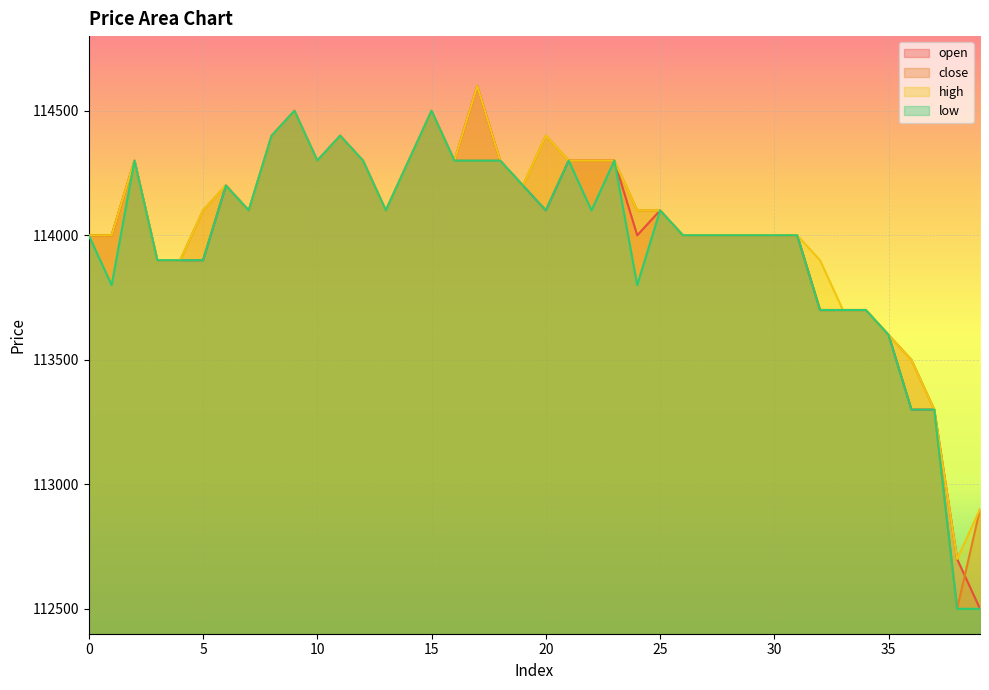

Is it true that open equals 194151 at 34?

False